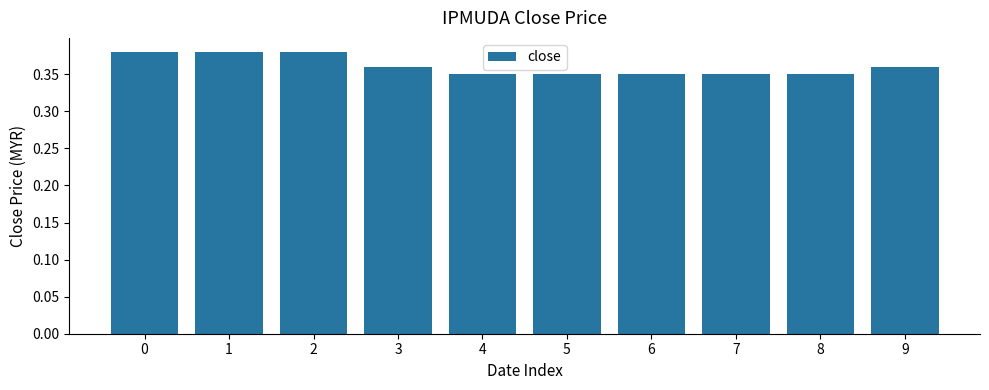

What is the sum of all values?

3.6